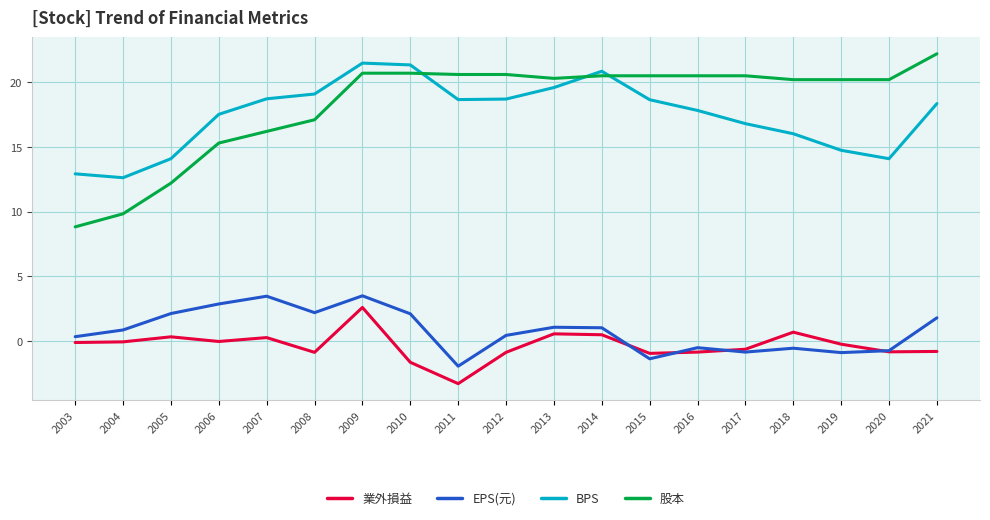

List the series in order of their peak value, highest first.

股本, BPS, EPS(元), 業外損益